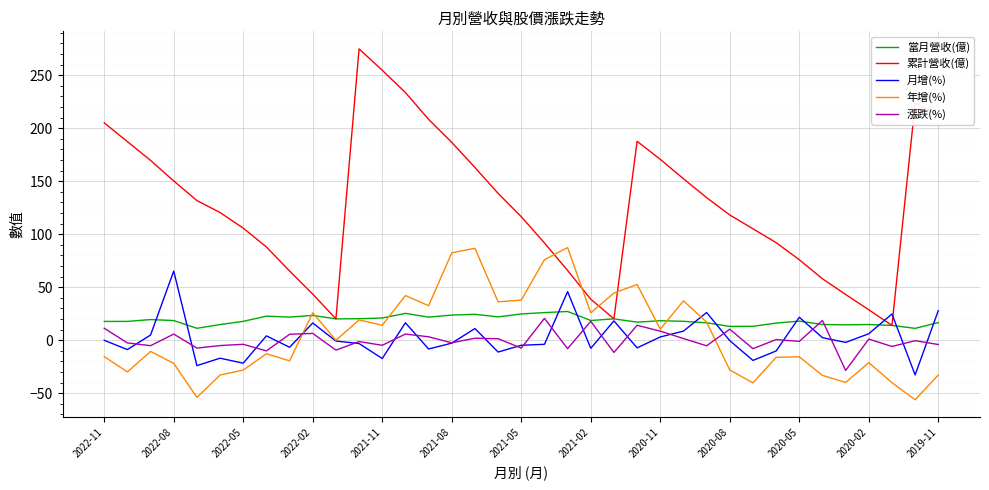

What are all the series names shown in the legend?

當月營收(億), 累計營收(億), 月增(%), 年增(%), 漲跌(%)